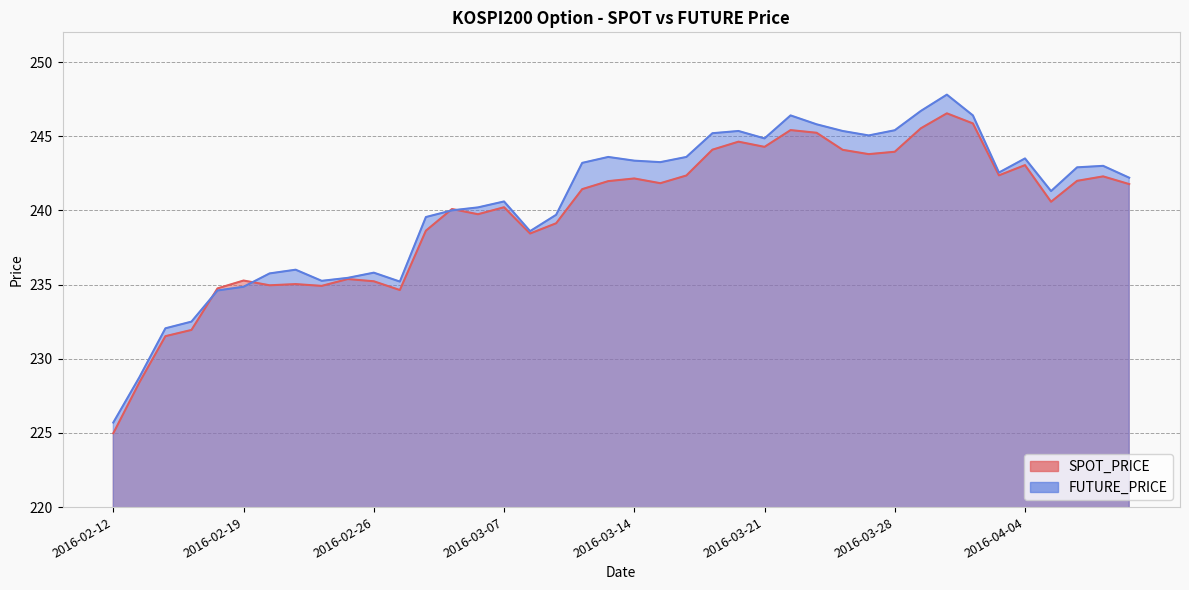

Rank the categories by FUTURE_PRICE value from lowest to highest.

2016-02-12, 2016-02-15, 2016-02-16, 2016-02-17, 2016-02-18, 2016-02-19, 2016-02-29, 2016-02-24, 2016-02-25, 2016-02-22, 2016-02-26, 2016-02-23, 2016-03-08, 2016-03-02, 2016-03-09, 2016-03-03, 2016-03-04, 2016-03-07, 2016-04-05, 2016-04-08, 2016-04-01, 2016-04-06, 2016-04-07, 2016-03-10, 2016-03-15, 2016-03-14, 2016-04-04, 2016-03-11, 2016-03-16, 2016-03-21, 2016-03-25, 2016-03-17, 2016-03-18, 2016-03-24, 2016-03-28, 2016-03-23, 2016-03-22, 2016-03-31, 2016-03-29, 2016-03-30